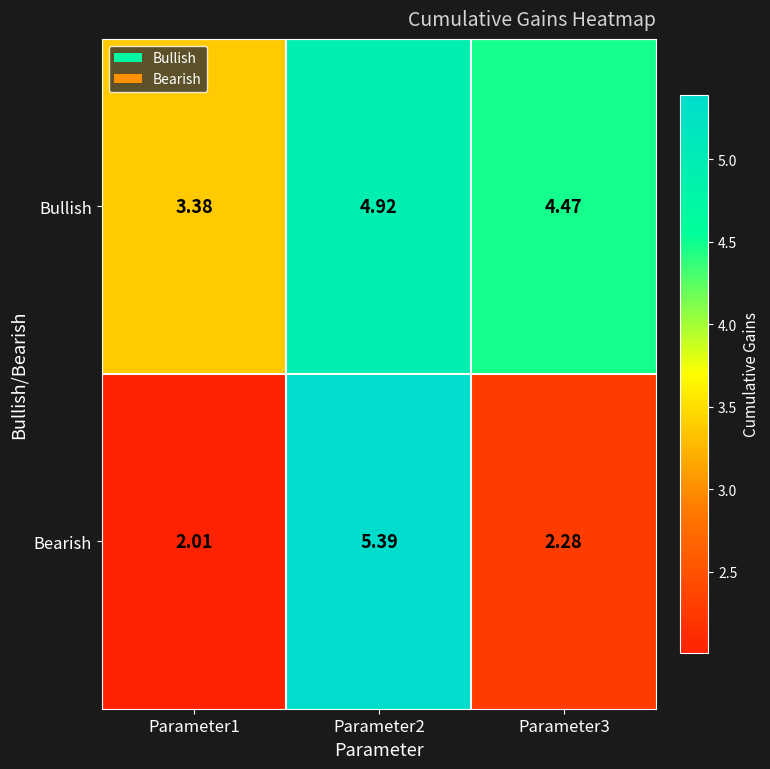

Rank the series by their average value, from highest to lowest.

Bullish, Bearish